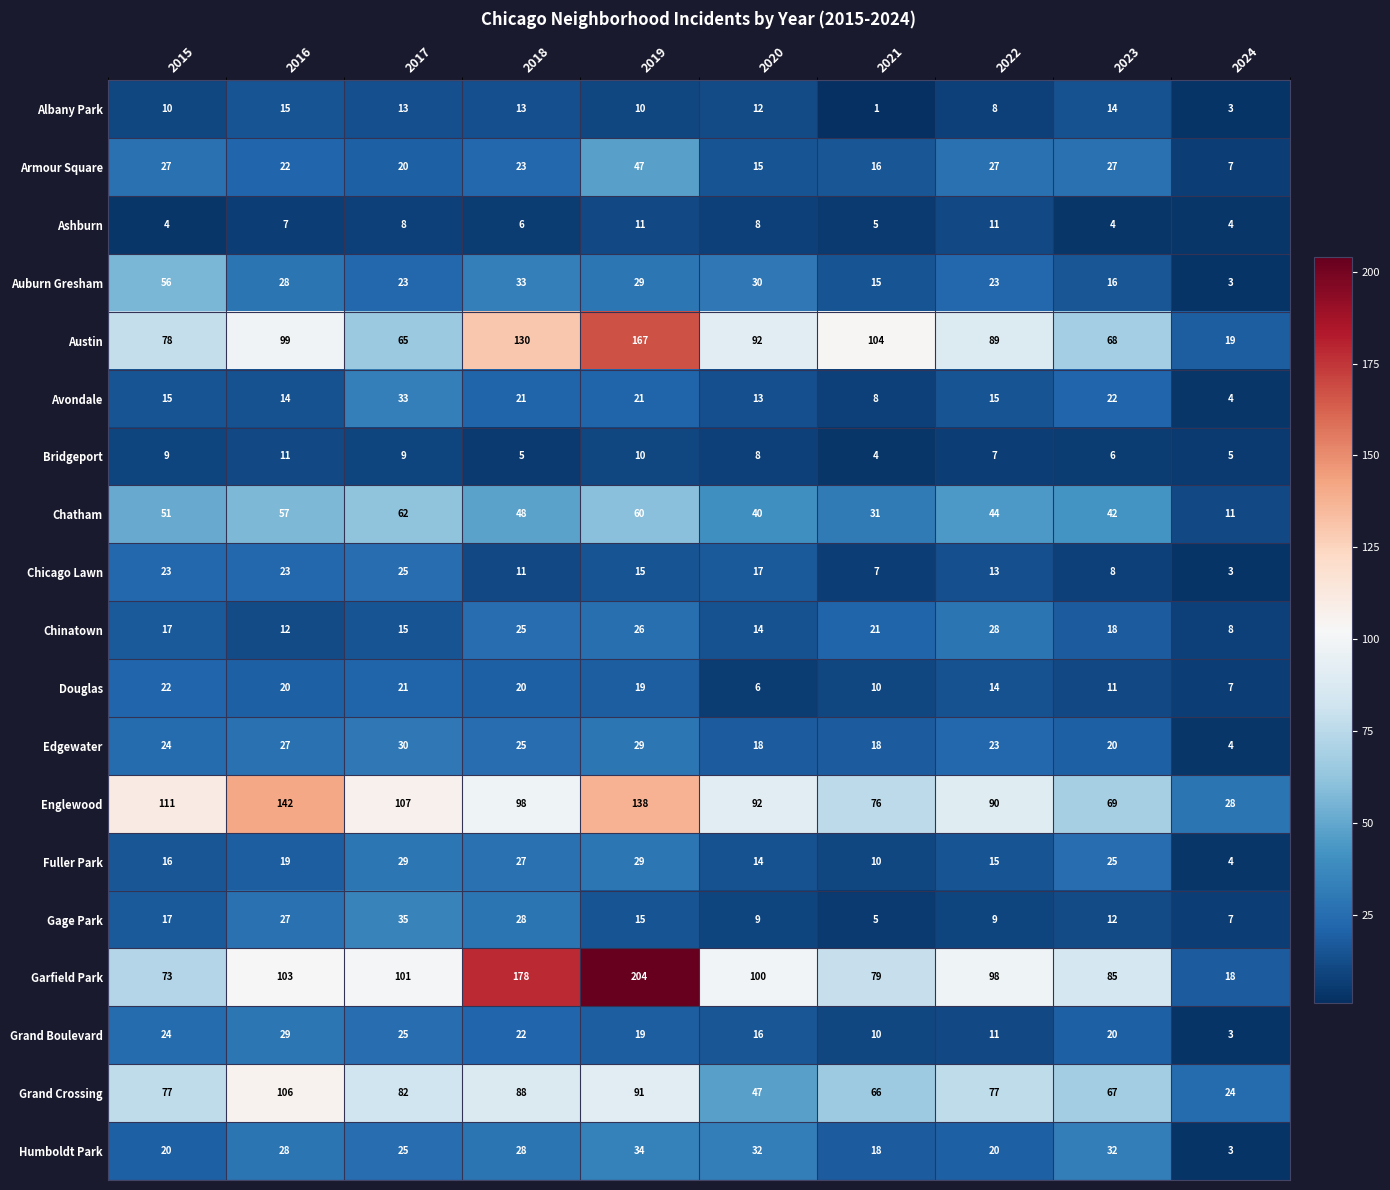

Which series has the widest spread of values?

Garfield Park